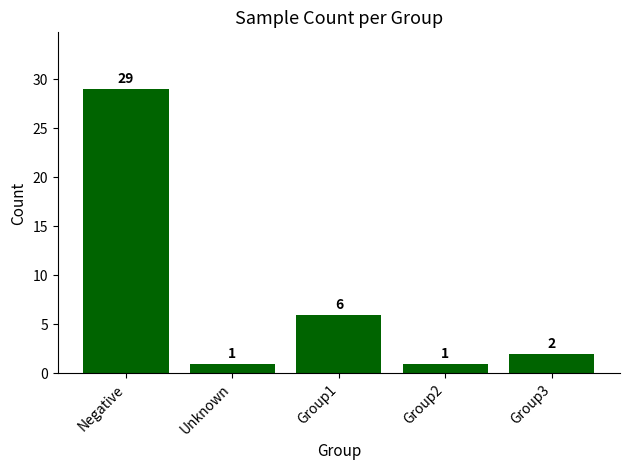

Which has a higher value, Negative or Unknown?

Negative